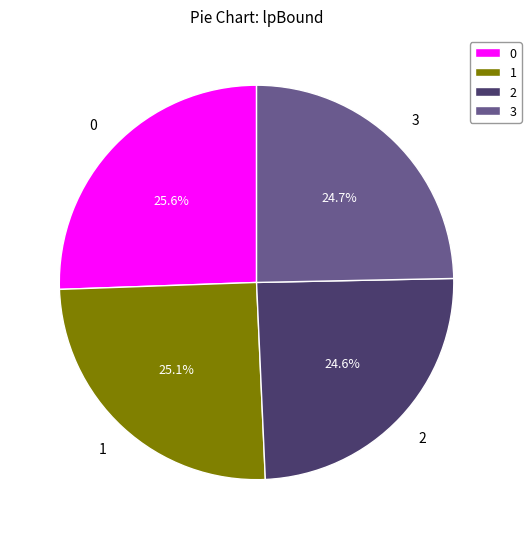

How many segments does this pie chart have?

4